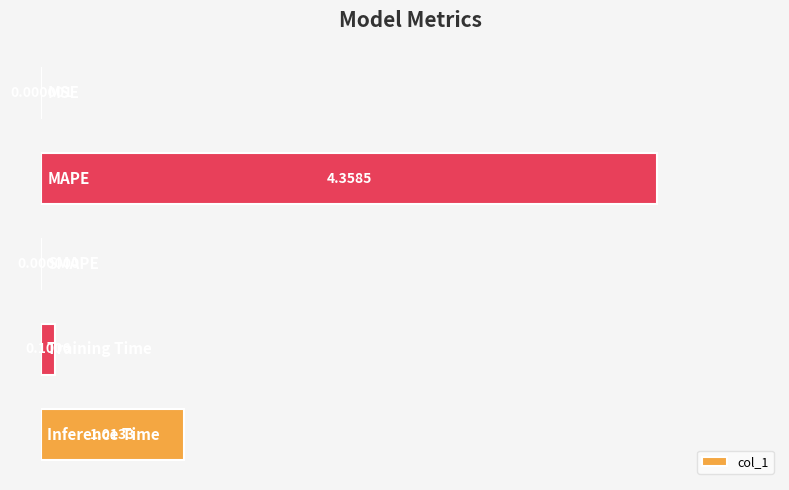

What is the sum of all values?

5.5